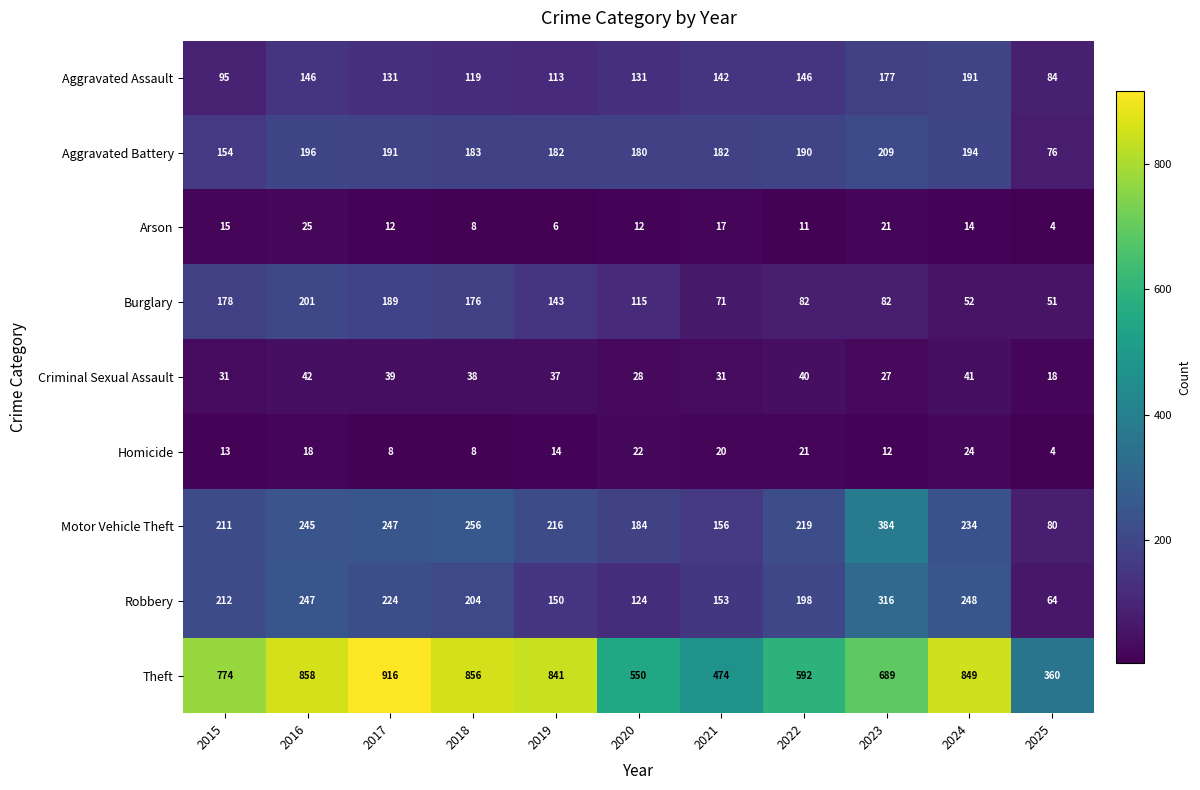

What is the spread (max minus min) of values at 2017?

908